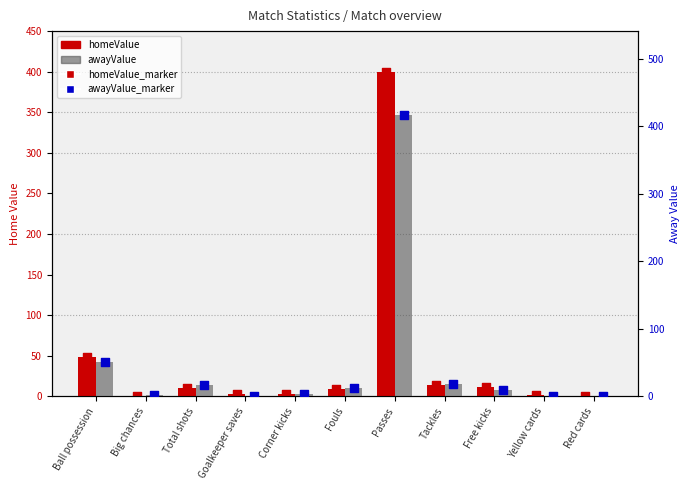

What are all the series names shown in the legend?

homeValue, homeValue_marker, awayValue, awayValue_marker